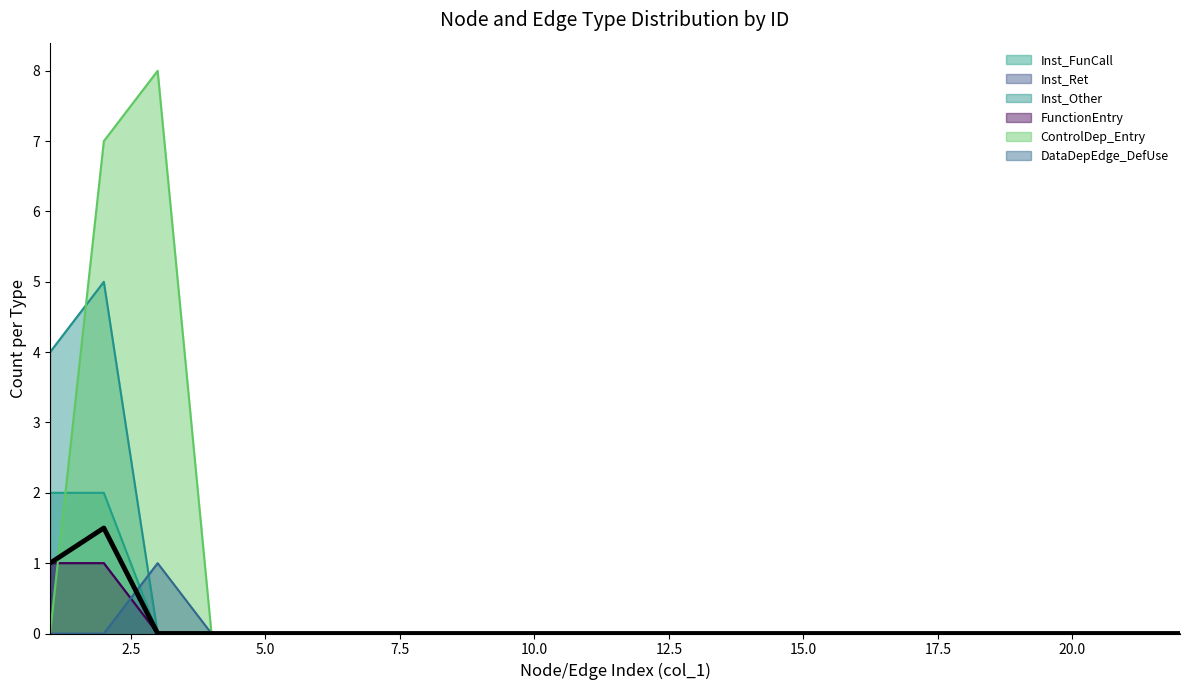

Is the value of Inst_Other at 12 greater than the value of FunctionEntry at 16?

No